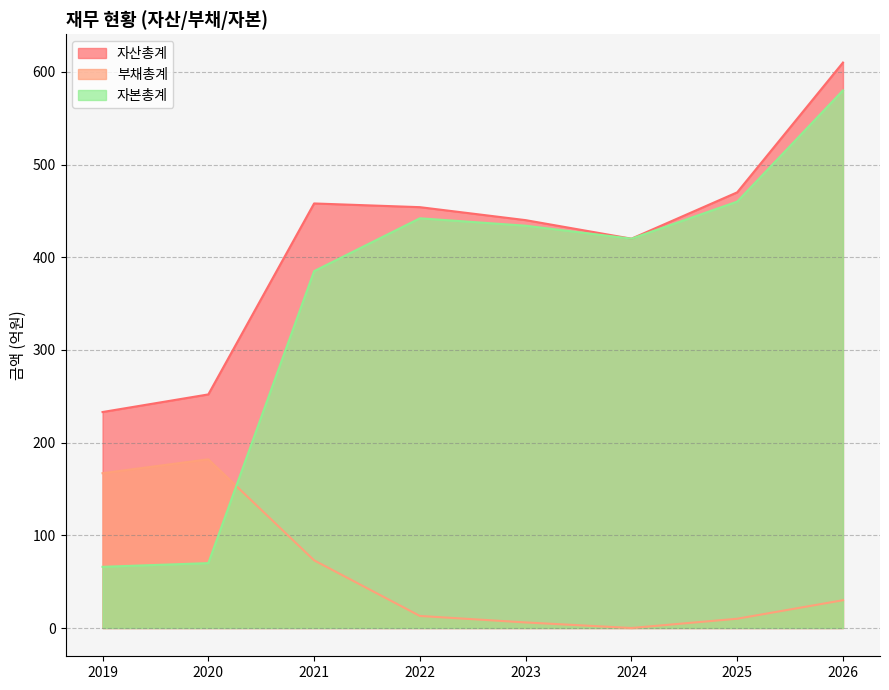

How many interior local peaks does the 자산총계 series have?

1